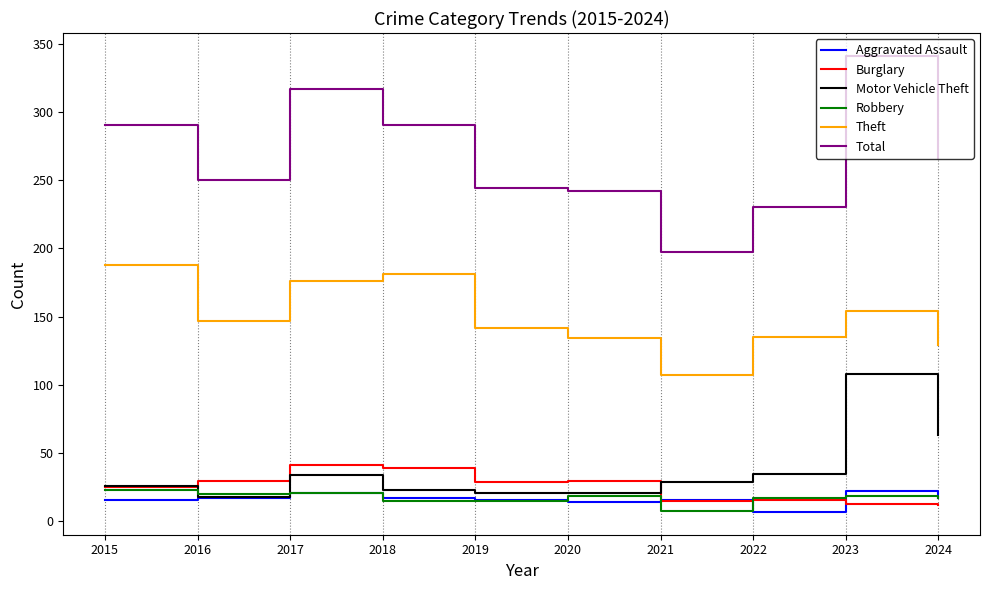

What is the greatest value displayed?

341